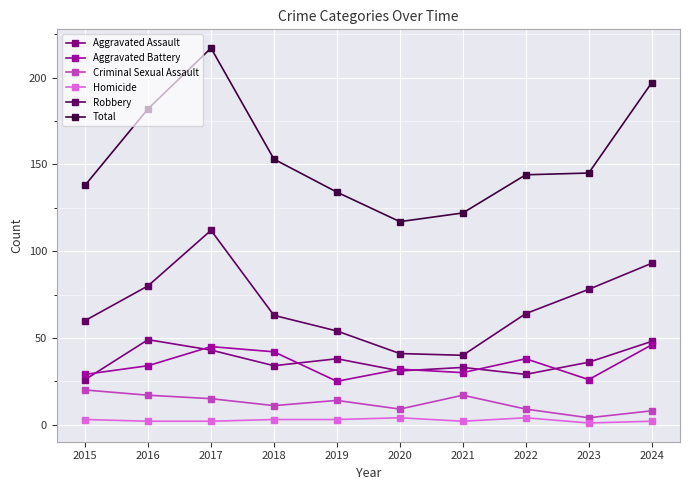

Reading left to right, extract all data points from this chart.

Aggravated Assault: 2015=26	2016=49	2017=43	2018=34	2019=38	2020=31	2021=33	2022=29	2023=36	2024=48
Aggravated Battery: 2015=29	2016=34	2017=45	2018=42	2019=25	2020=32	2021=30	2022=38	2023=26	2024=46
Criminal Sexual Assault: 2015=20	2016=17	2017=15	2018=11	2019=14	2020=9	2021=17	2022=9	2023=4	2024=8
Homicide: 2015=3	2016=2	2017=2	2018=3	2019=3	2020=4	2021=2	2022=4	2023=1	2024=2
Robbery: 2015=60	2016=80	2017=112	2018=63	2019=54	2020=41	2021=40	2022=64	2023=78	2024=93
Total: 2015=138	2016=182	2017=217	2018=153	2019=134	2020=117	2021=122	2022=144	2023=145	2024=197